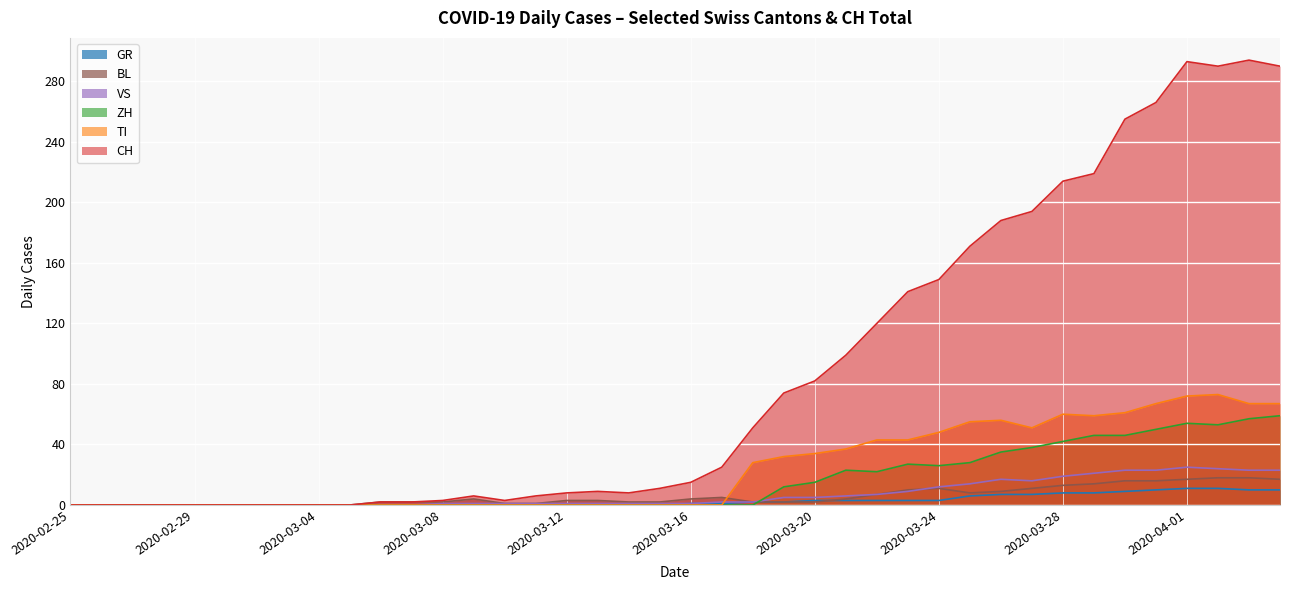

Between 2020-03-21 and 2020-02-28, which is larger?

2020-03-21